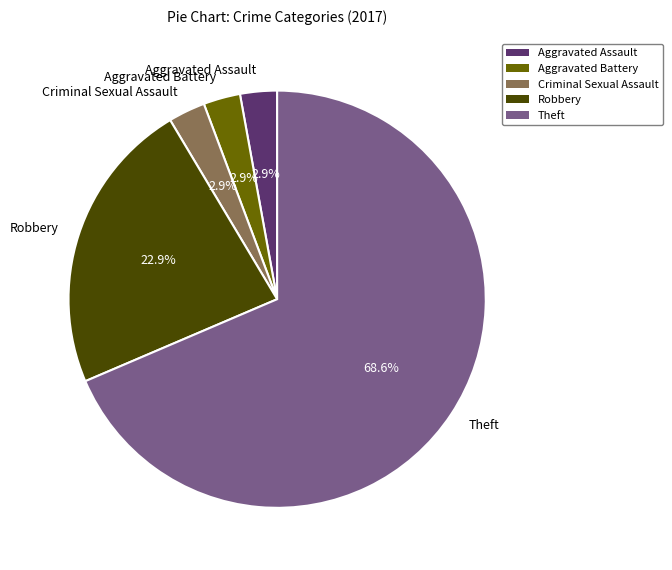

To the nearest percent, what is the combined percentage of Robbery and Aggravated Battery?

26%